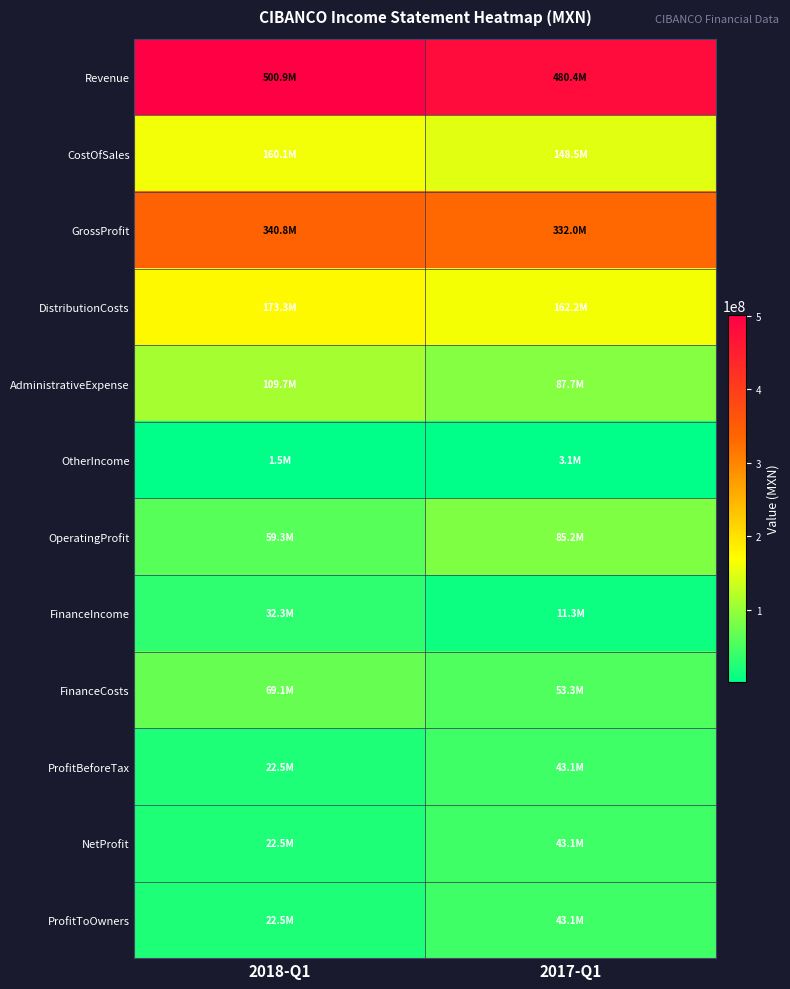

Which series has the widest spread of values?

OperatingProfit